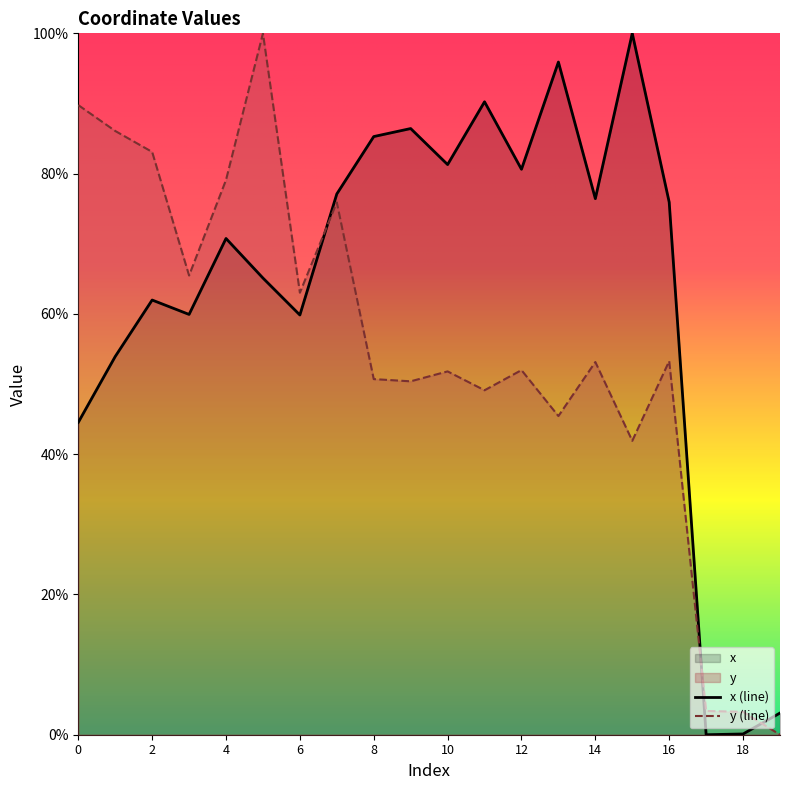

What is the difference between the highest and lowest values at 10?

29.5